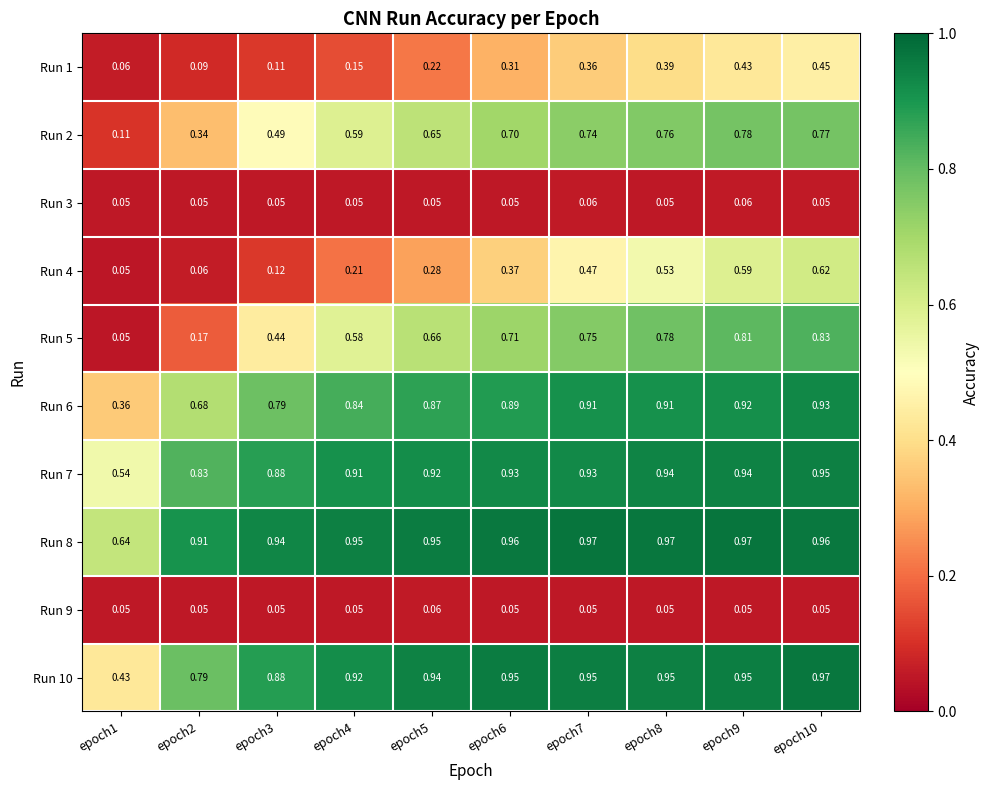

Is the value of Run 3 at epoch7 greater than the value of Run 7 at epoch7?

No